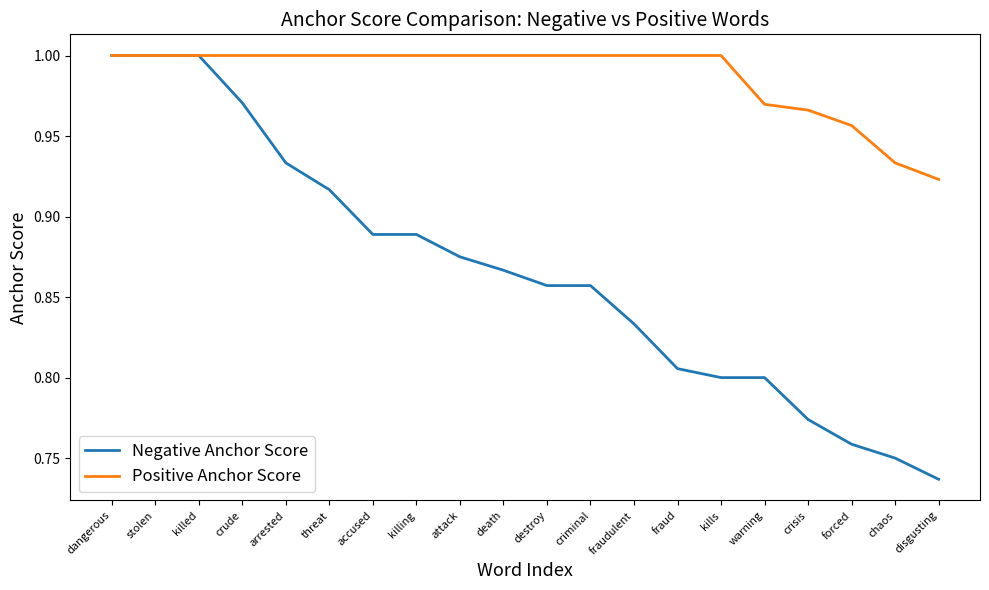

What position from the right is killed?

18